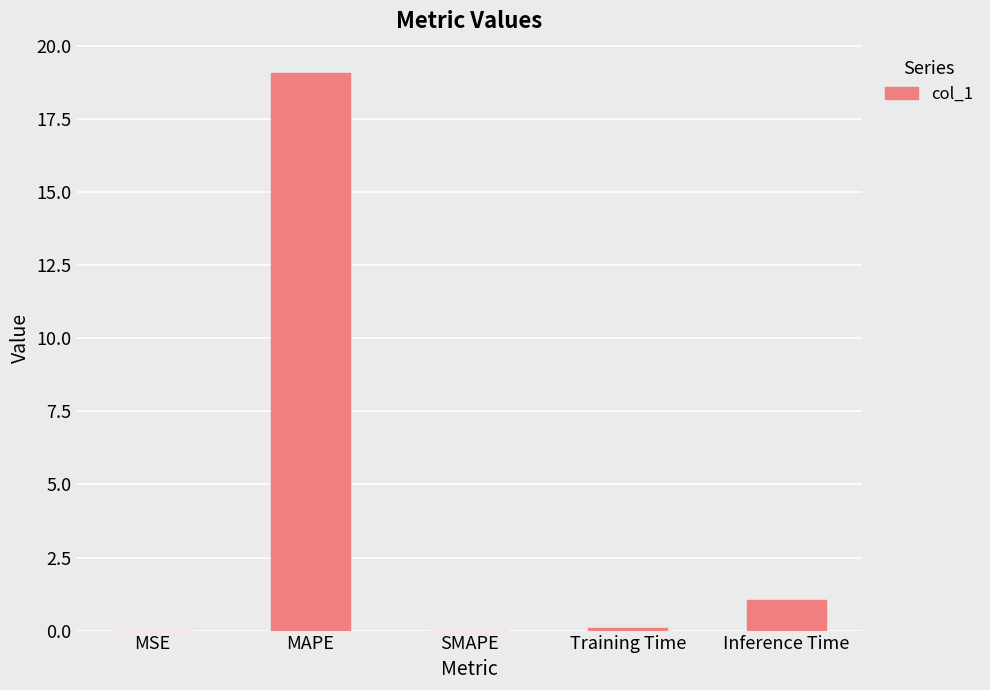

Which category has the highest value across all series?

MAPE